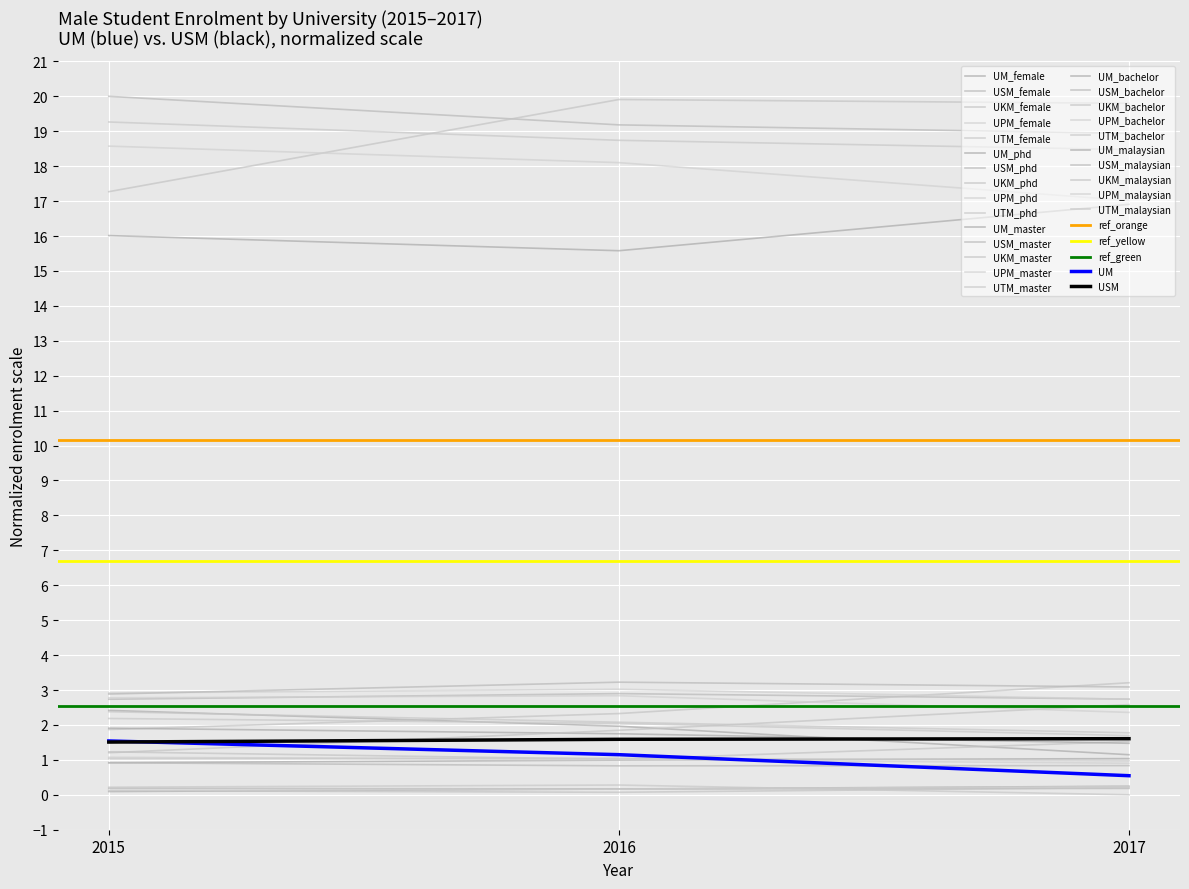

List the labels in order of UPM value, smallest first.

2017, 2016, 2015